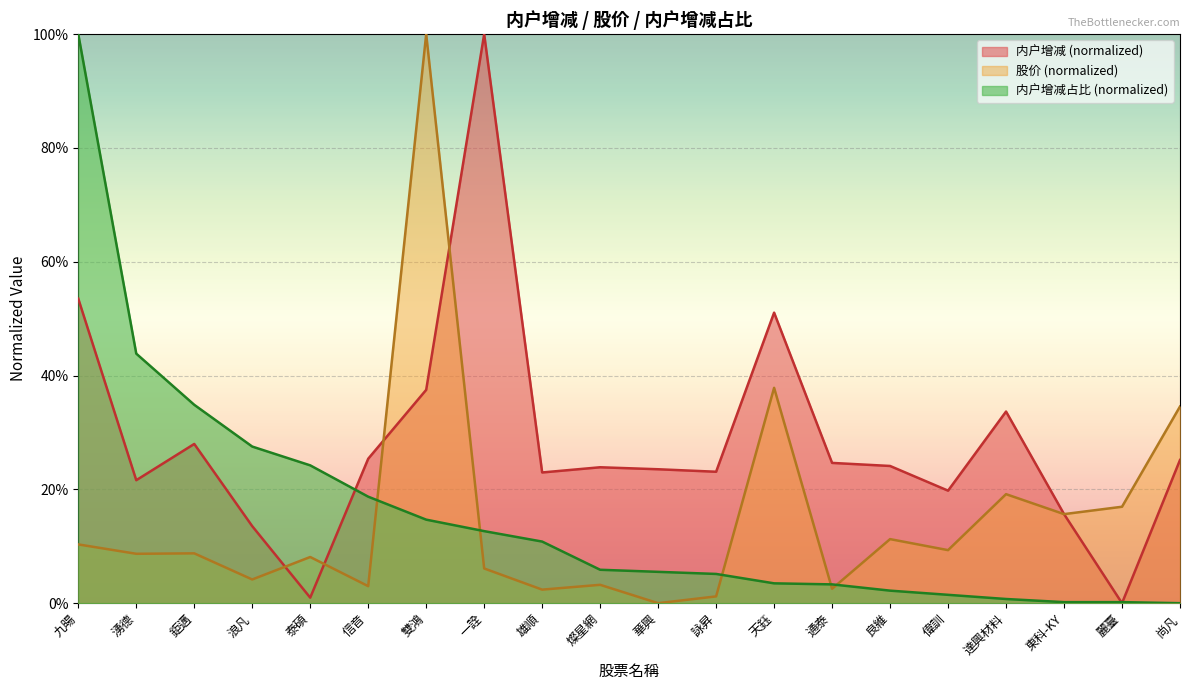

How many lines are shown in the chart?

3